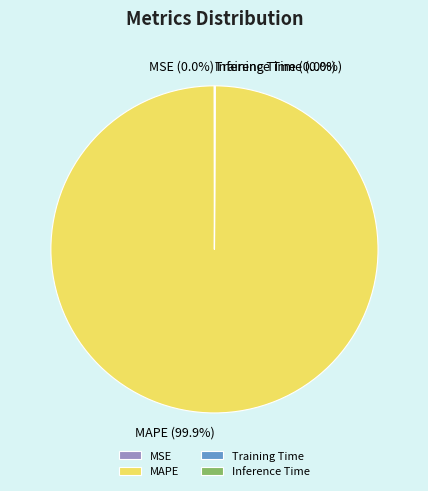

What is the largest slice in the pie chart?

MAPE